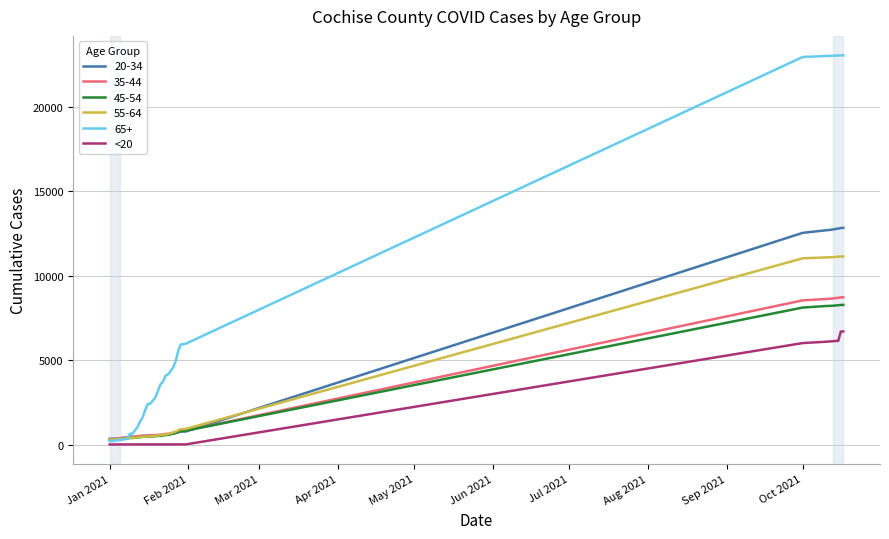

Which series has the largest range (max minus min)?

65+